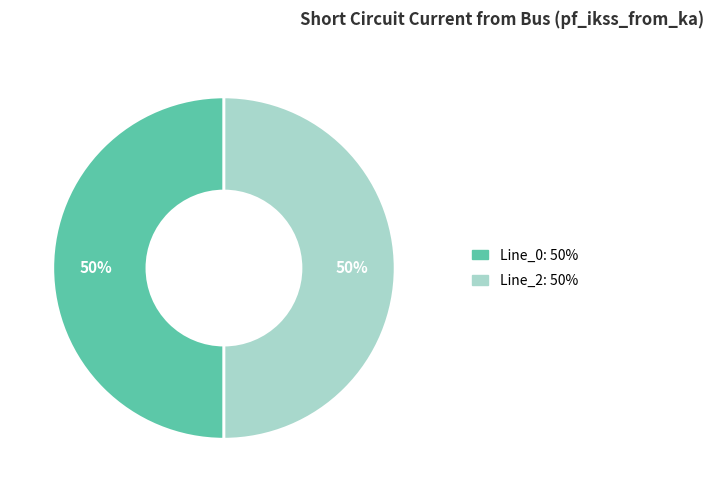

To the nearest percent, what is the average slice percentage?

50%